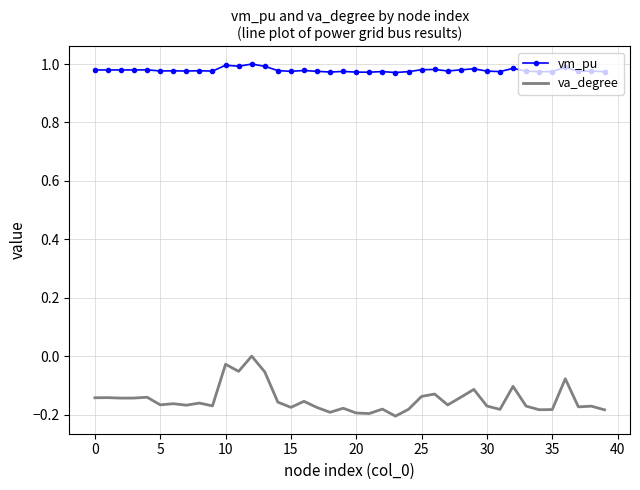

True or false: vm_pu and va_degree intersect in this chart.

False